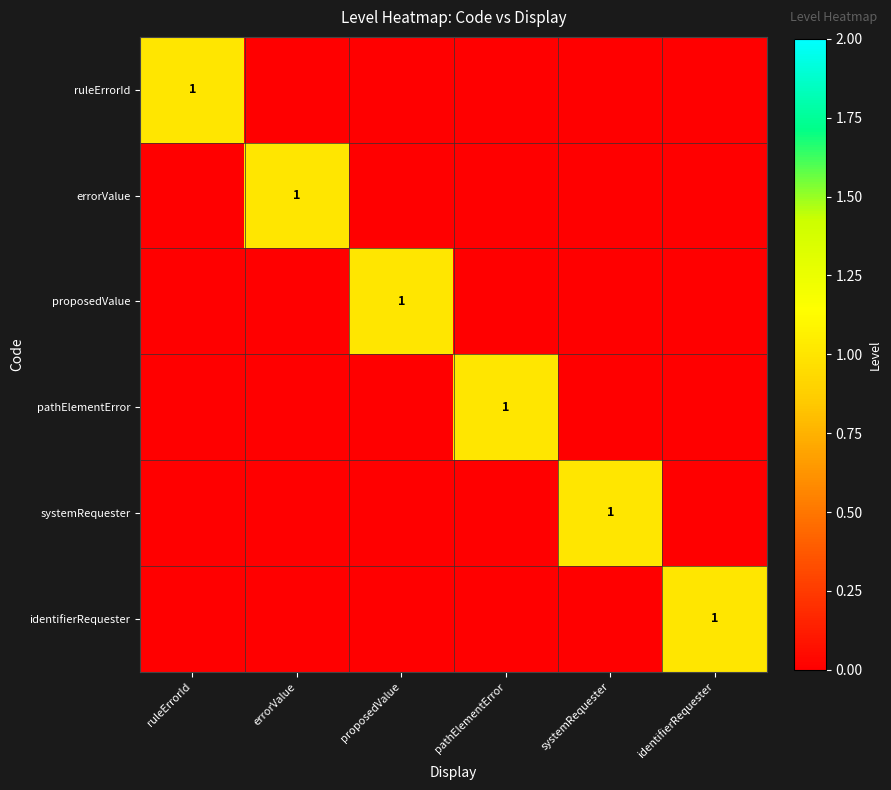

Is it true that identifierRequester equals 0 at identifierRequester?

False